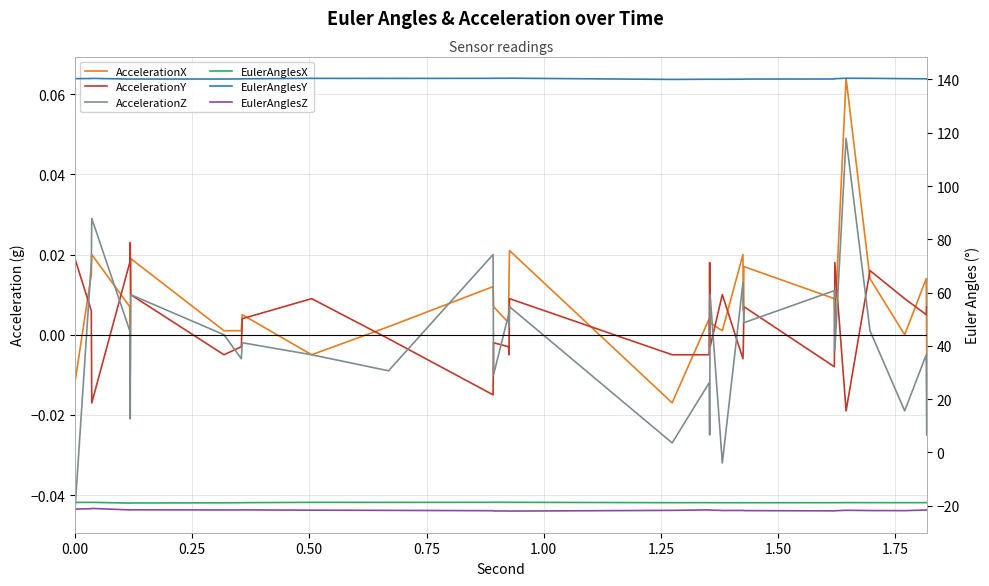

Is the value of EulerAnglesX at 1.75 greater than the value of EulerAnglesZ at 1.50?

Yes